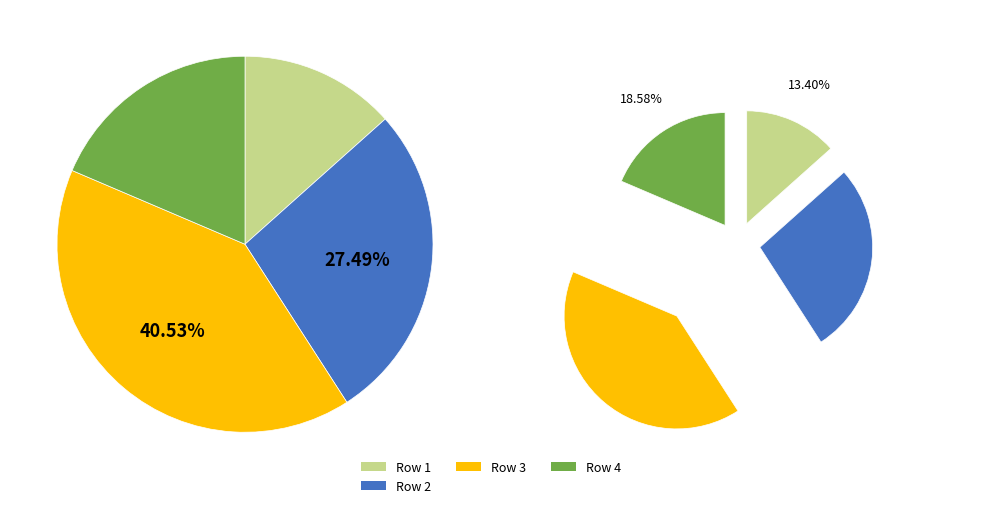

To the nearest percent, what portion does Row 3 represent?

41%